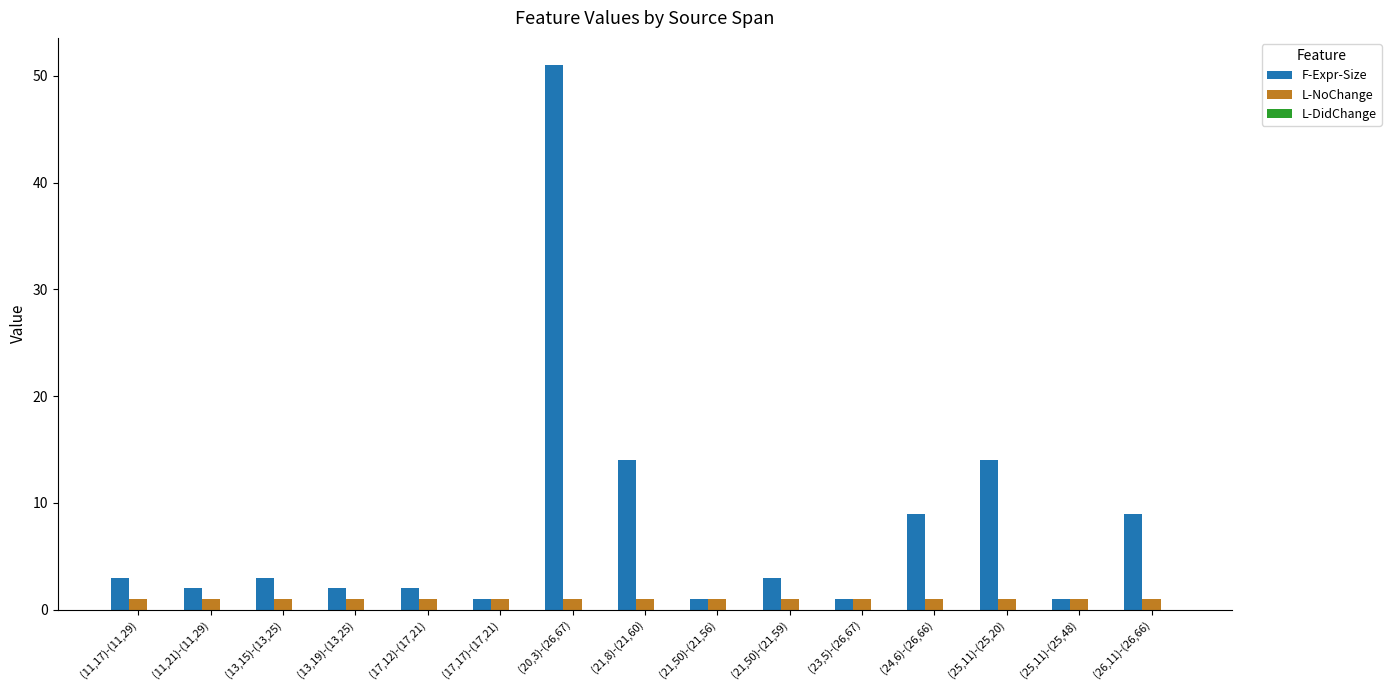

What is the sum of all F-Expr-Size values?

116